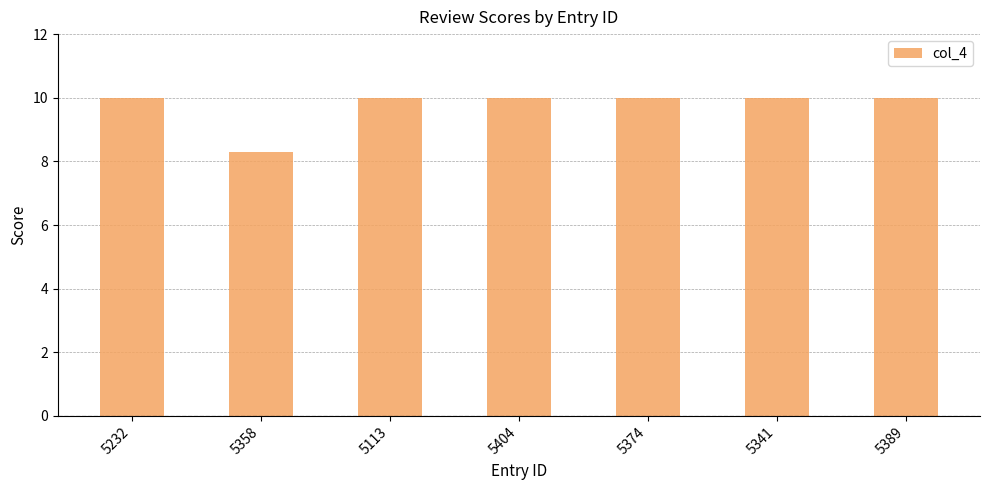

What is the ratio of the value at 5374 to the value at 5404?

1.0